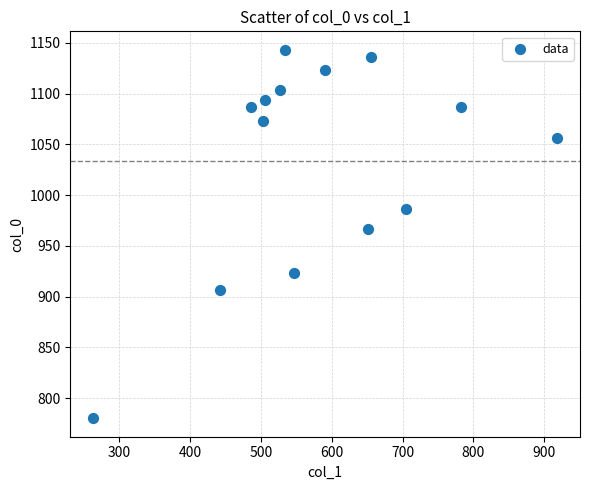

What is the range of Y values (max minus min)?

363.3